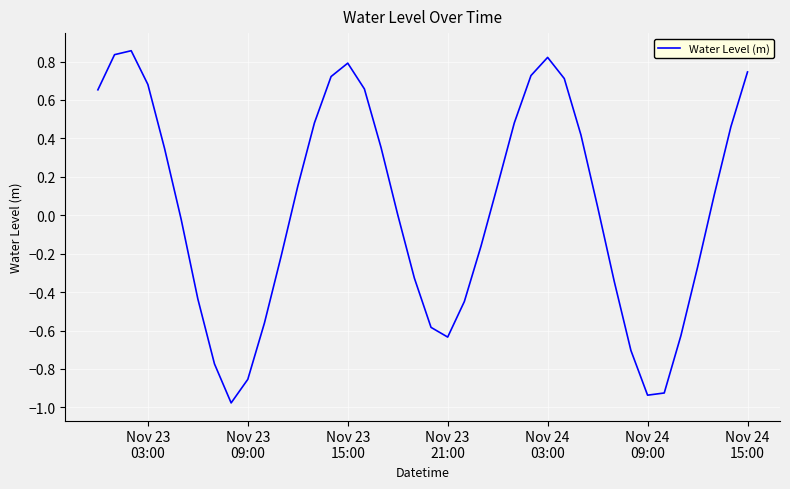

What is the difference between the maximum and minimum values?

1.8